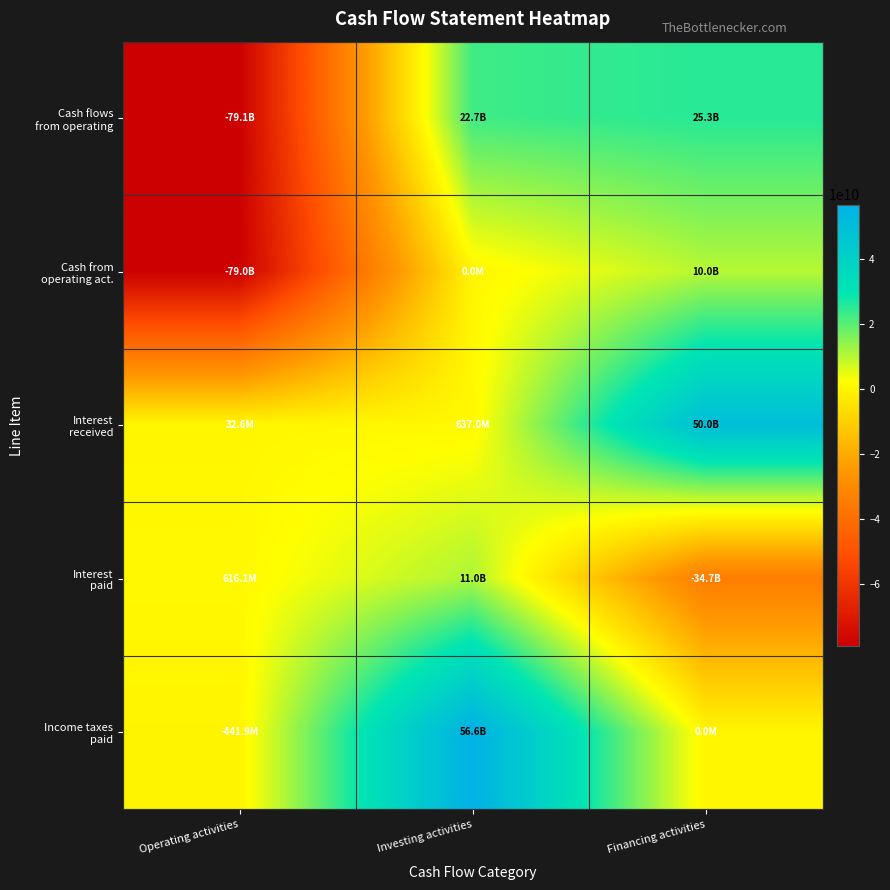

Which has a higher value, Operating activities or Financing activities?

Financing activities